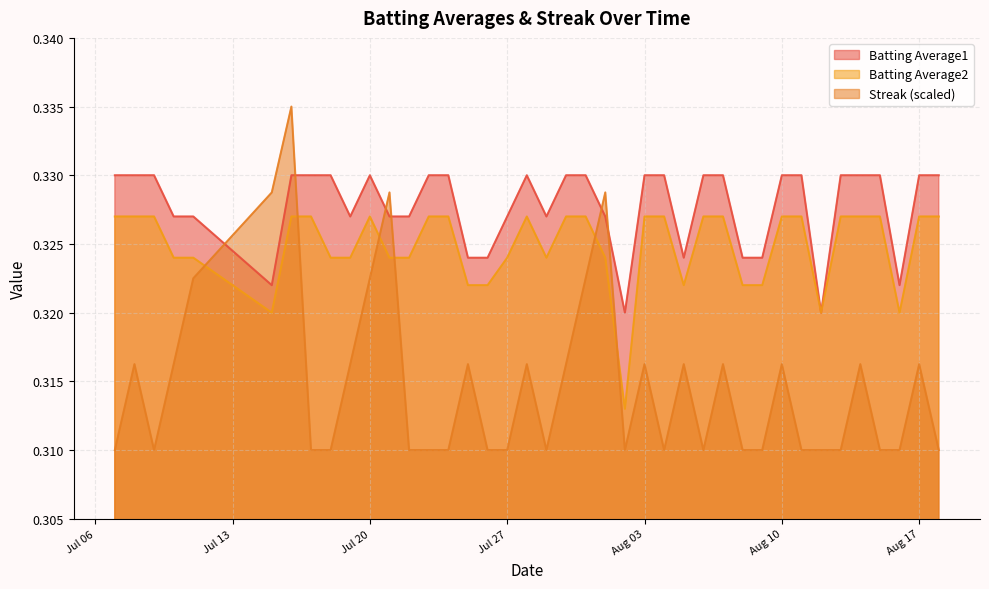

How many intersections are there between Batting Average1 and Streak (scaled)?

6